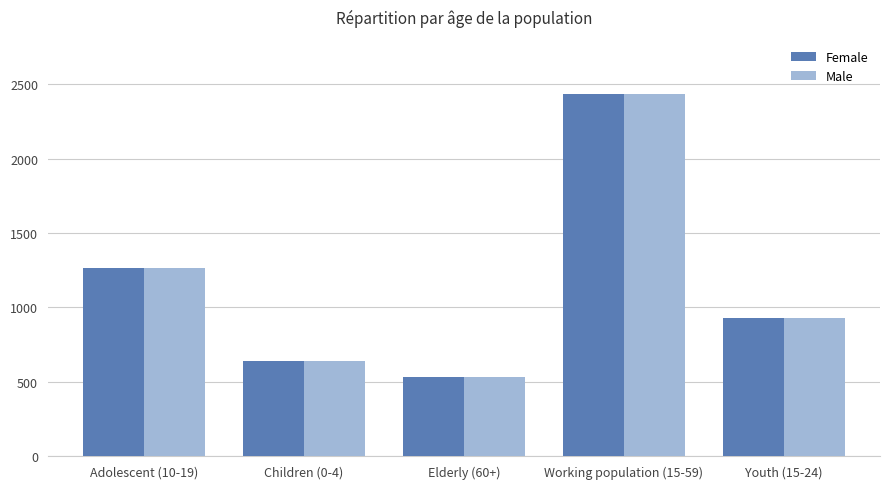

The Male series shows 1268 at Adolescent (10-19). True or false?

True